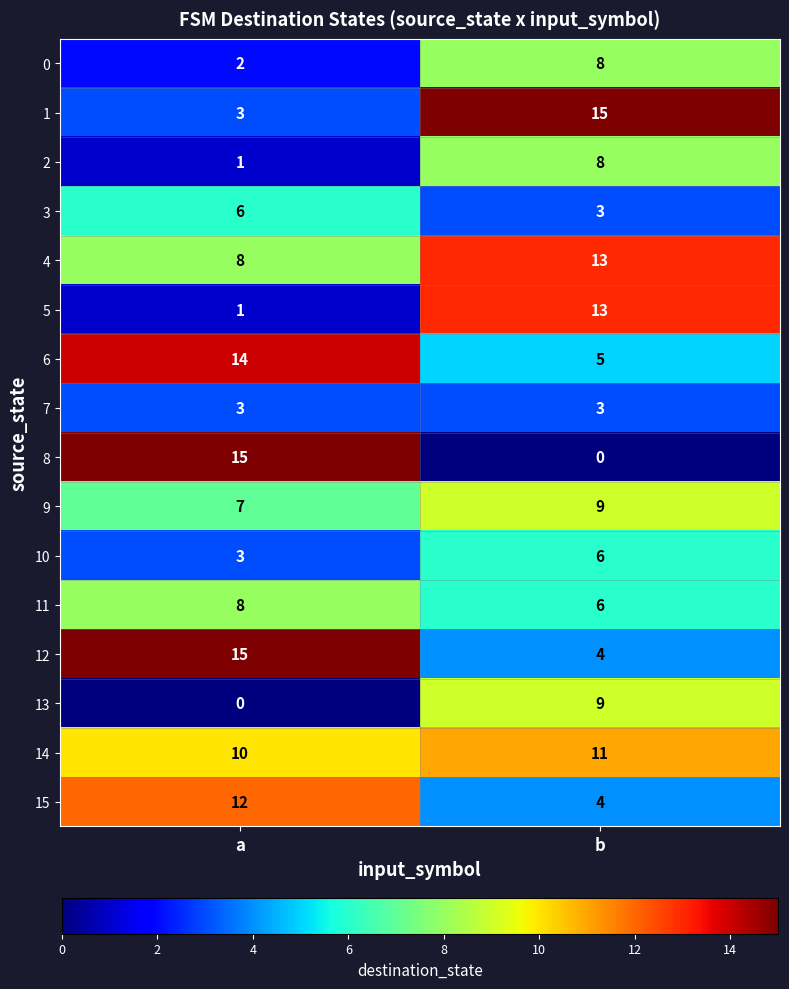

At which category is the sum across all series the highest?

b